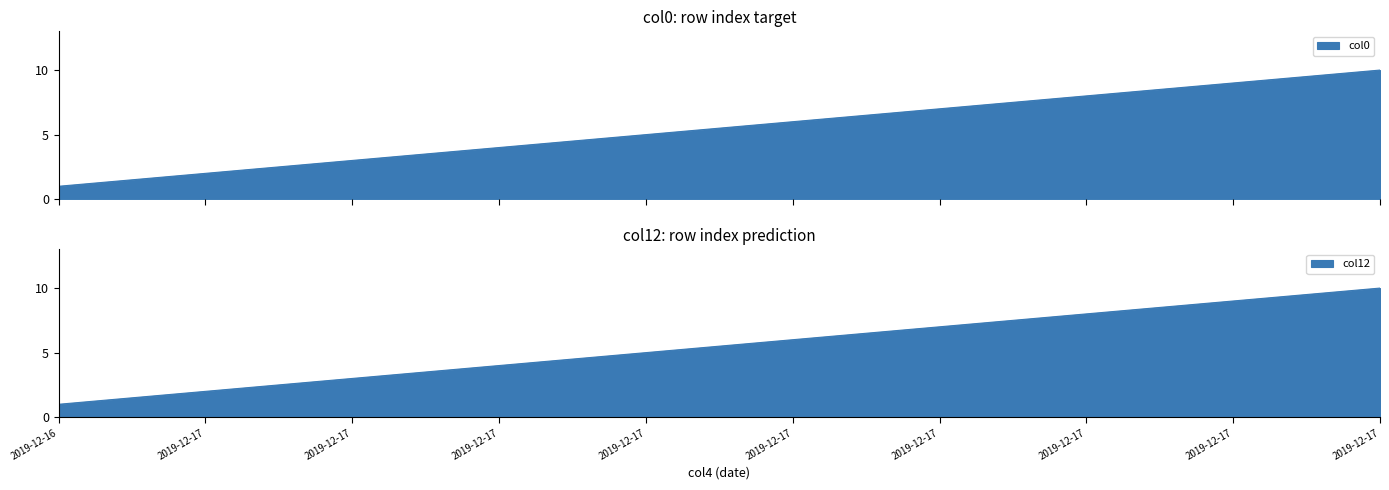

What are all the series names shown in the legend?

col0, col12